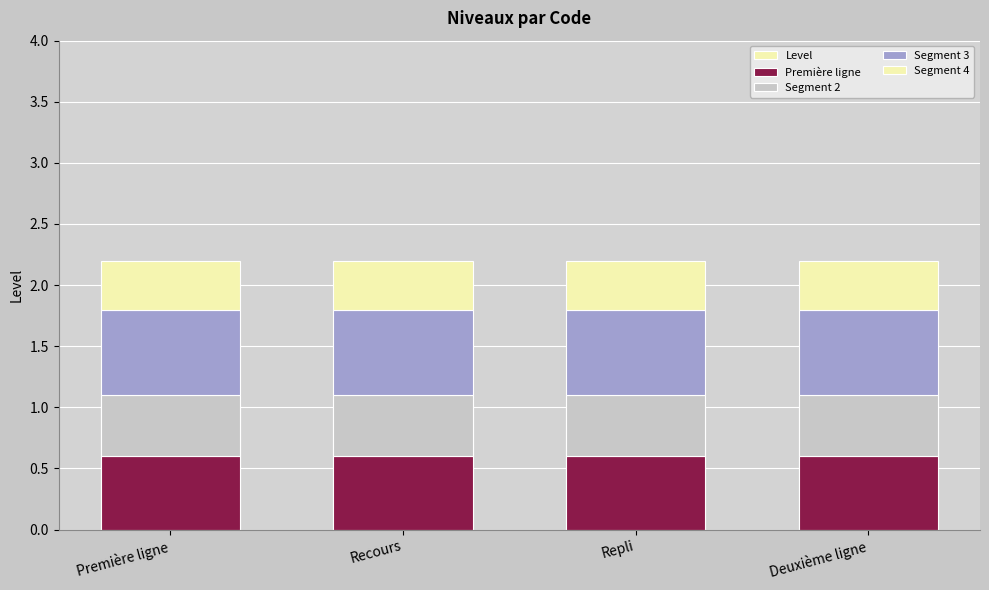

List the labels in order of Segment 3 value, largest first.

Première ligne, Recours, Repli, Deuxième ligne